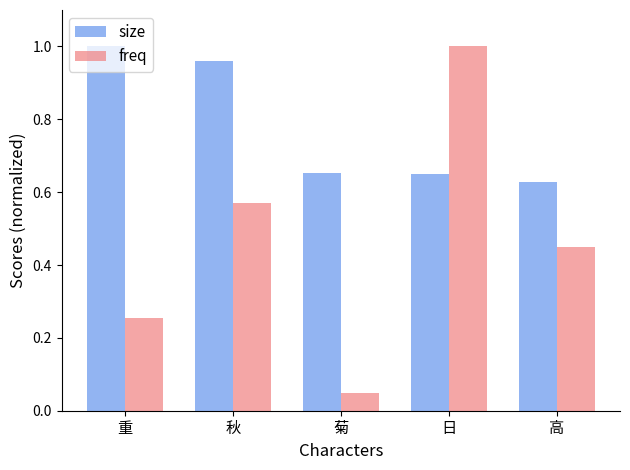

Which series has the largest total across all categories?

size